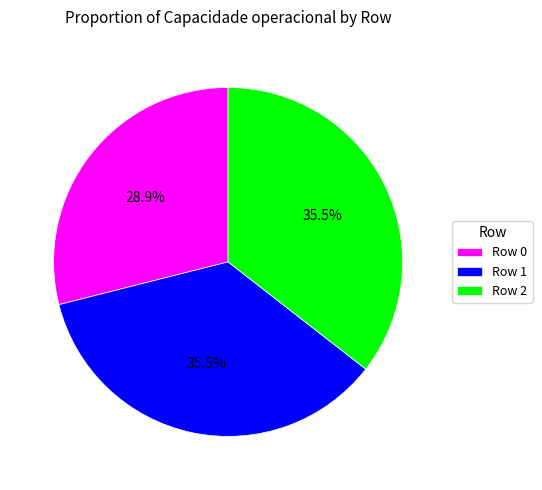

What is the ratio of the value at Row 0 to the value at Row 1?

0.8